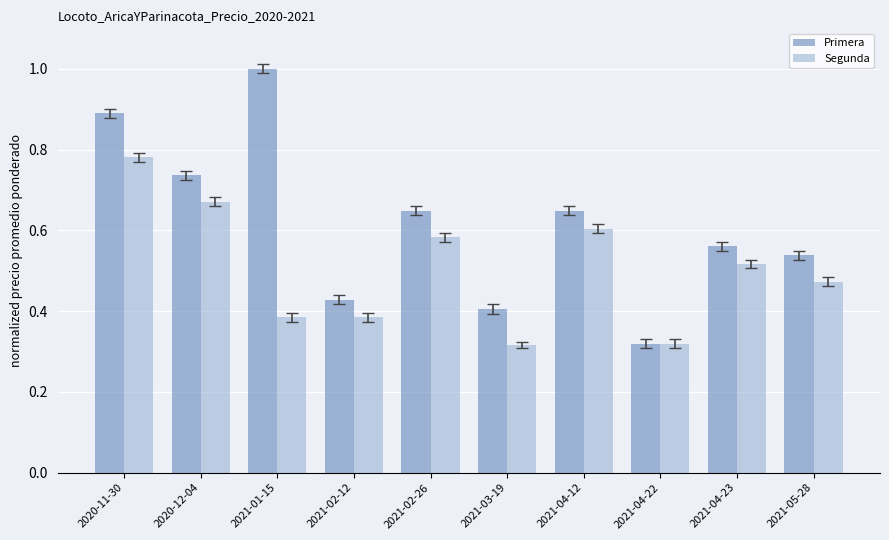

How many data points does each series have?

10